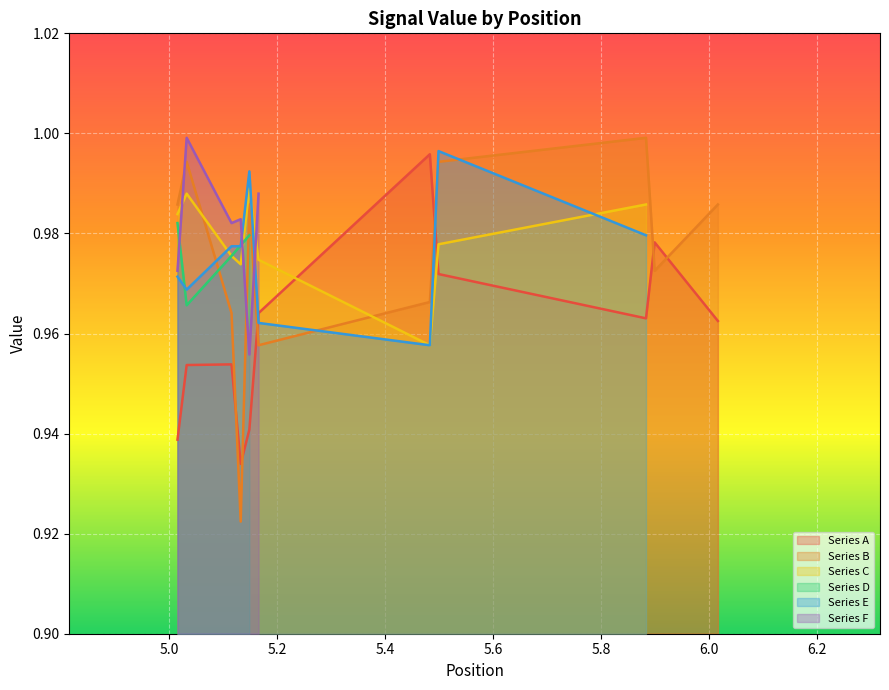

How many times do Series A and Series B cross each other?

6